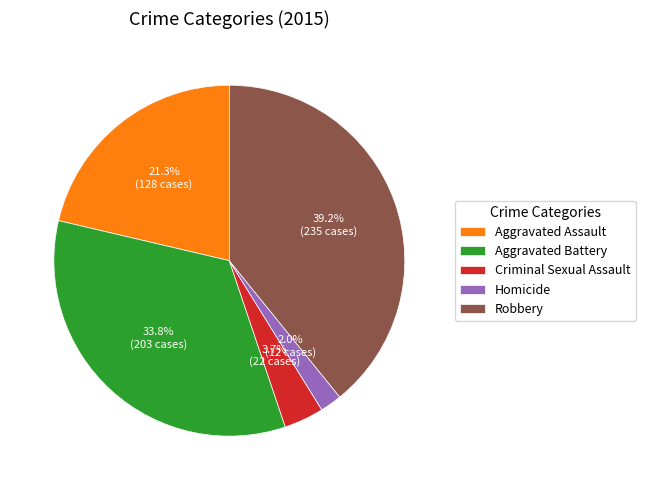

How many segments does this pie chart have?

5